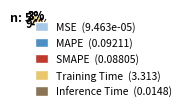

Which category has the biggest portion of the pie?

Training Time